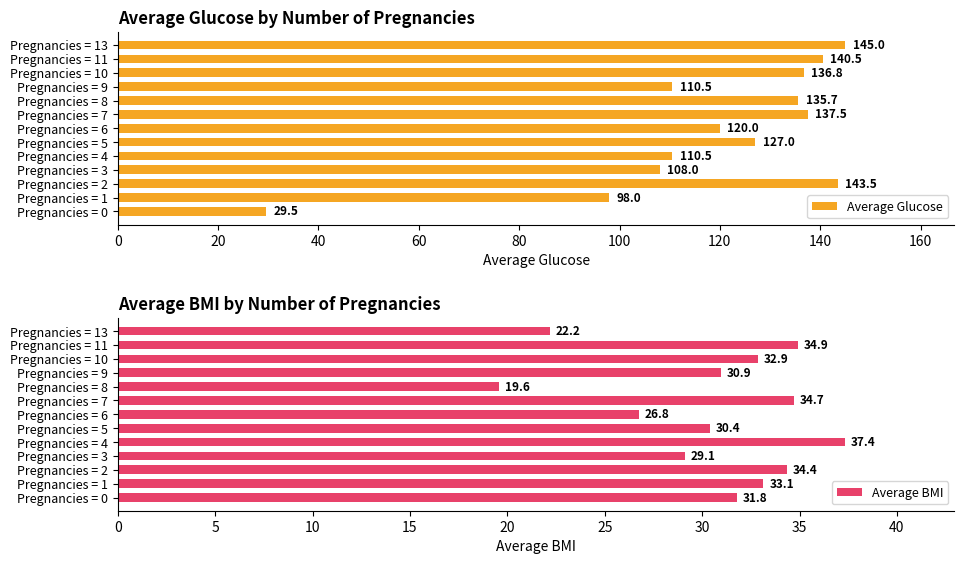

Which series has the largest total across all categories?

Average Glucose